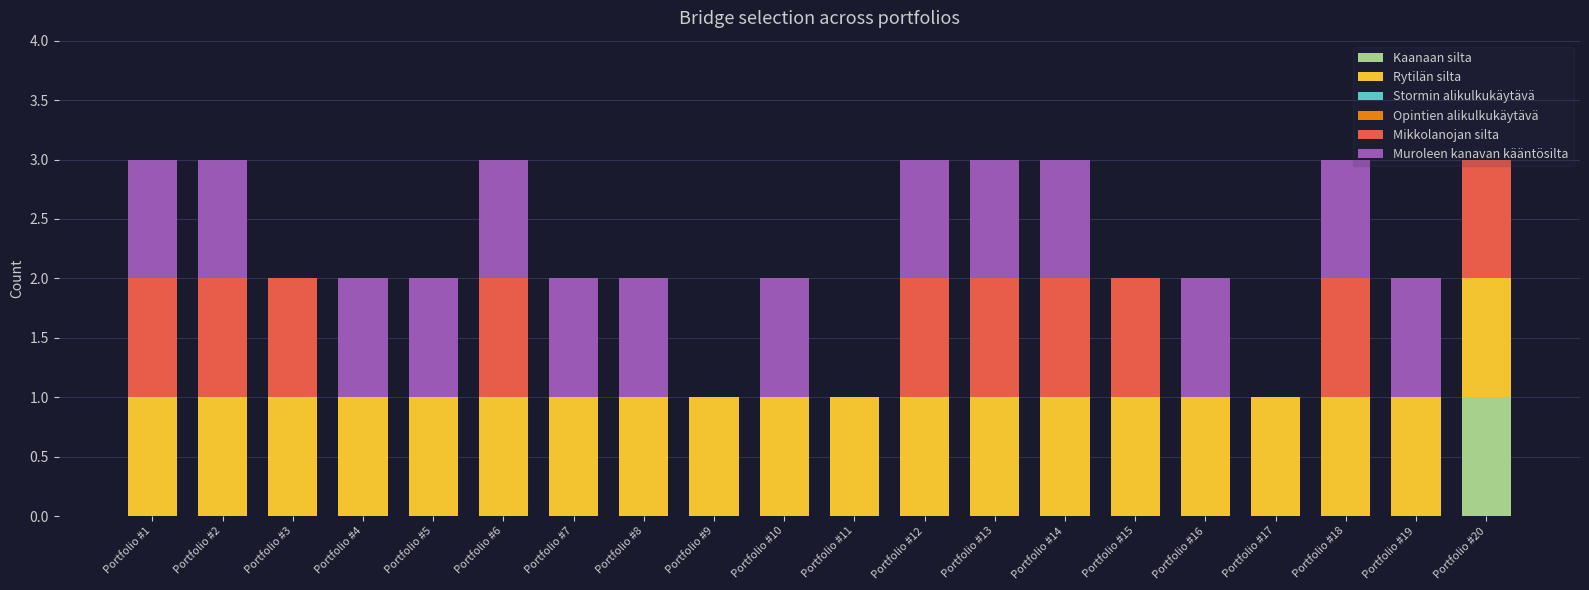

Does the chart contain stacked bars?

Yes